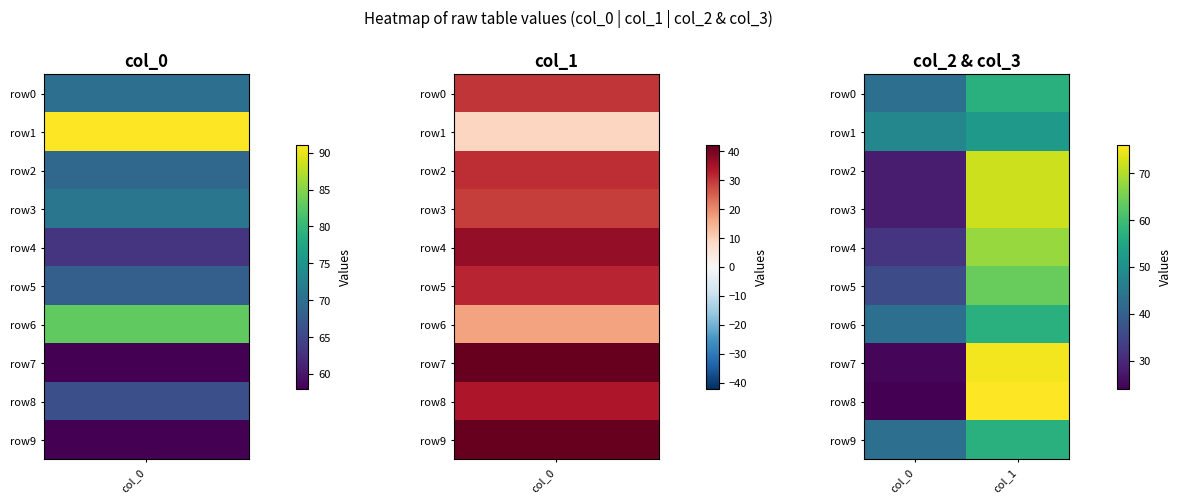

Which category has the highest value across all series?

col_1